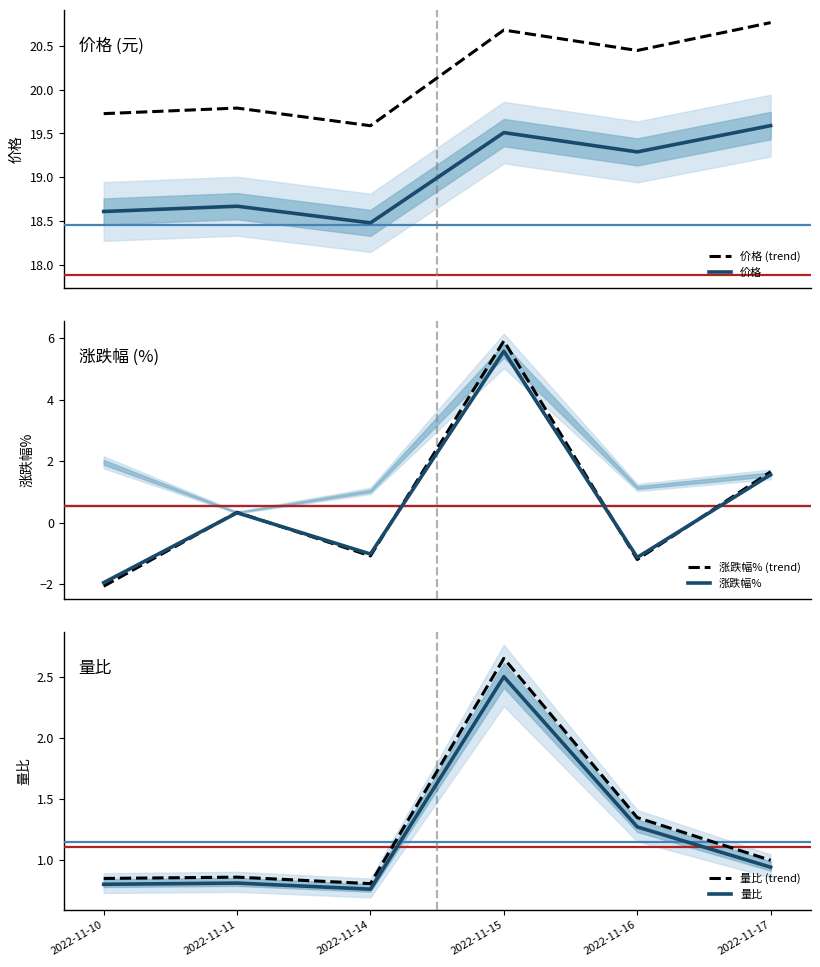

Which category has the lowest value in the 量比 (trend) series?

2022-11-14